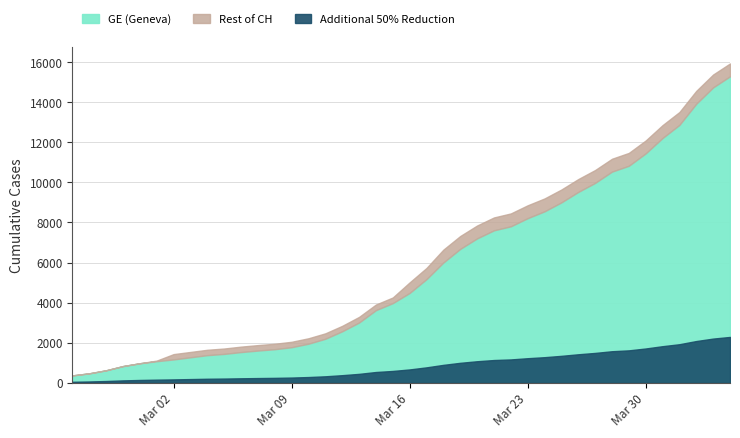

At which category is the sum across all series the highest?

39